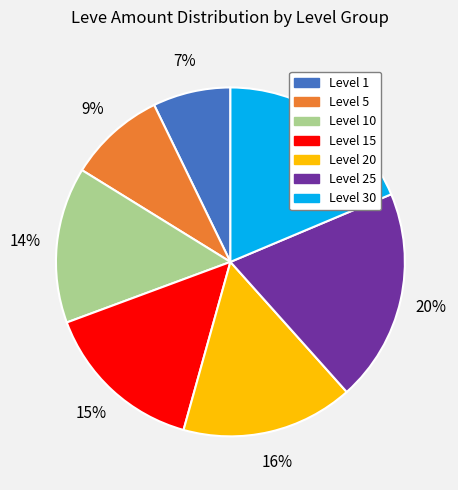

Is there a majority slice in this chart?

No